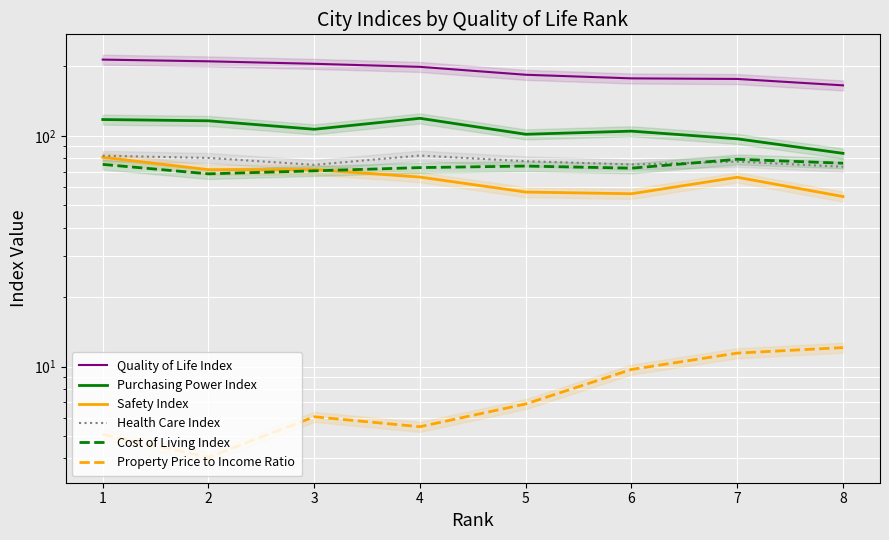

At which category is the sum across all series the highest?

1